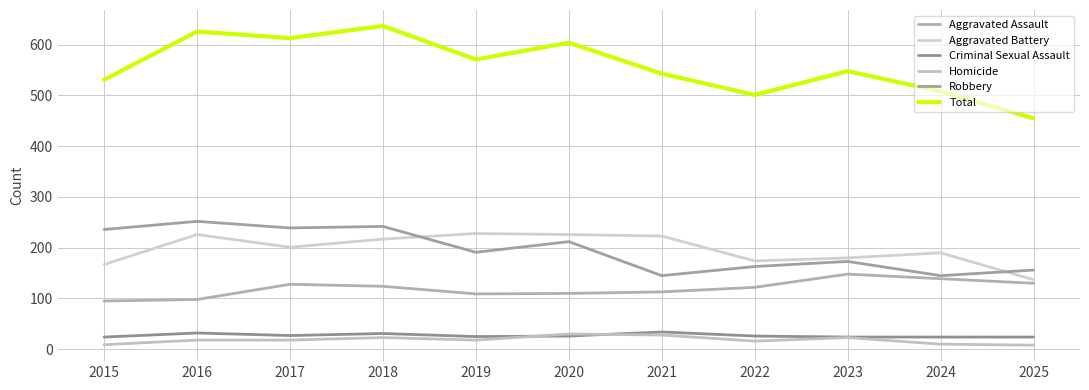

True or false: Aggravated Assault has a value of 176 at 2017.

False